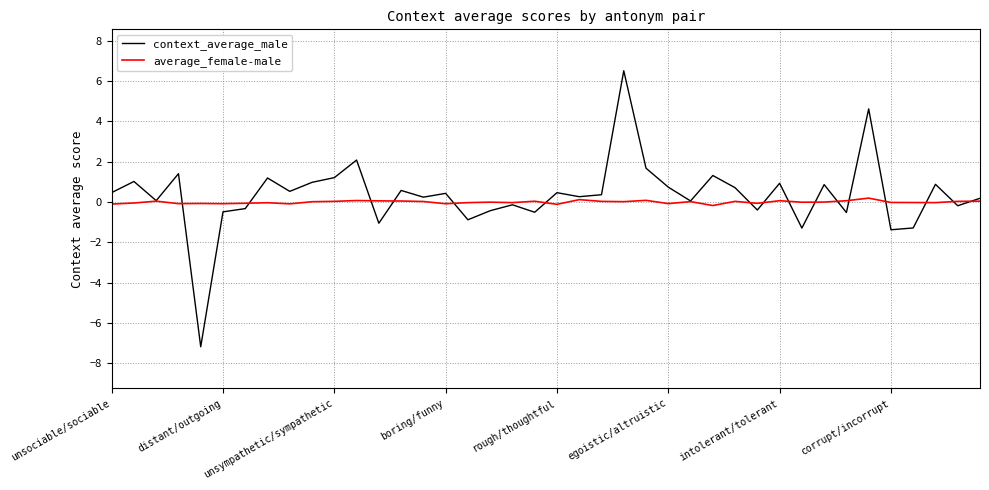

Which series has the largest range (max minus min)?

context_average_male